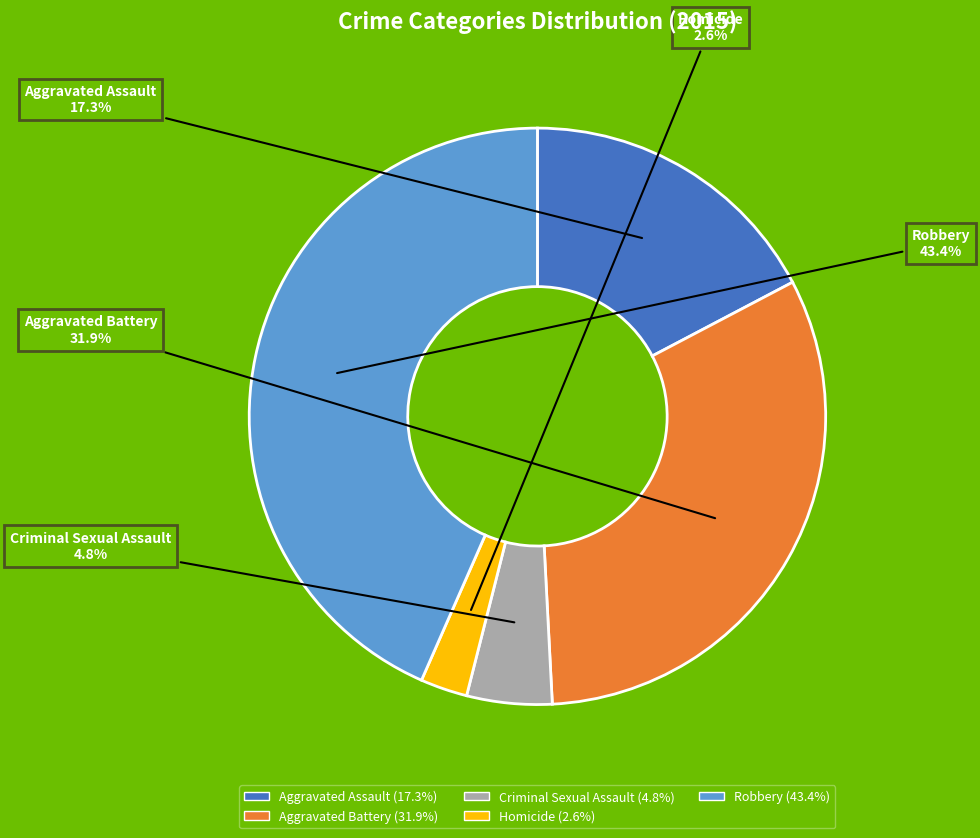

To the nearest percent, what is the difference between the Homicide and Robbery slice percentages?

41%